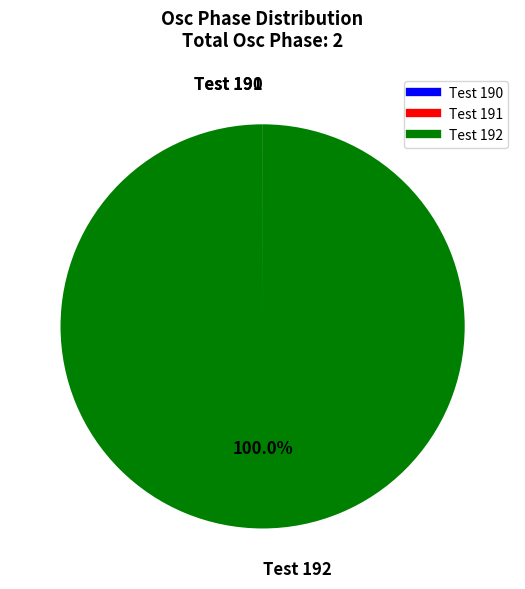

What is the majority slice?

Test 192